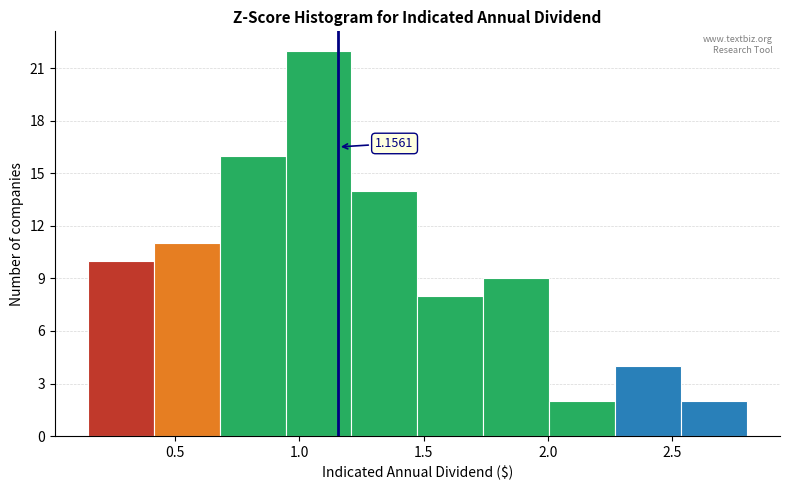

Over which range of the x-axis is the bar tallest?

0.945 to 1.210